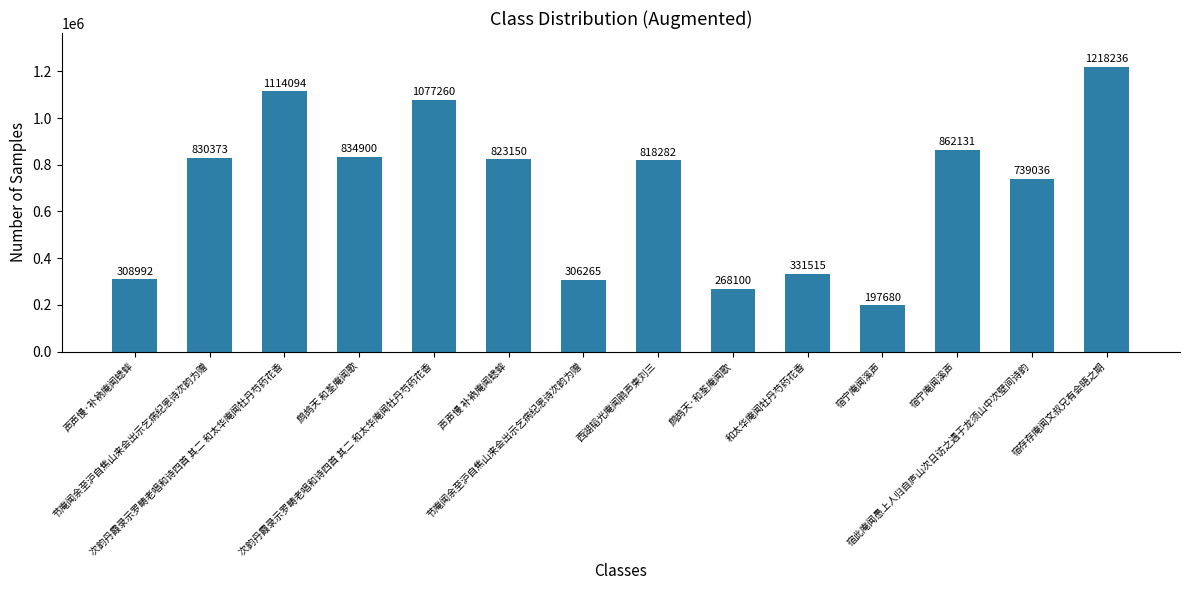

How many series are shown in this chart?

1